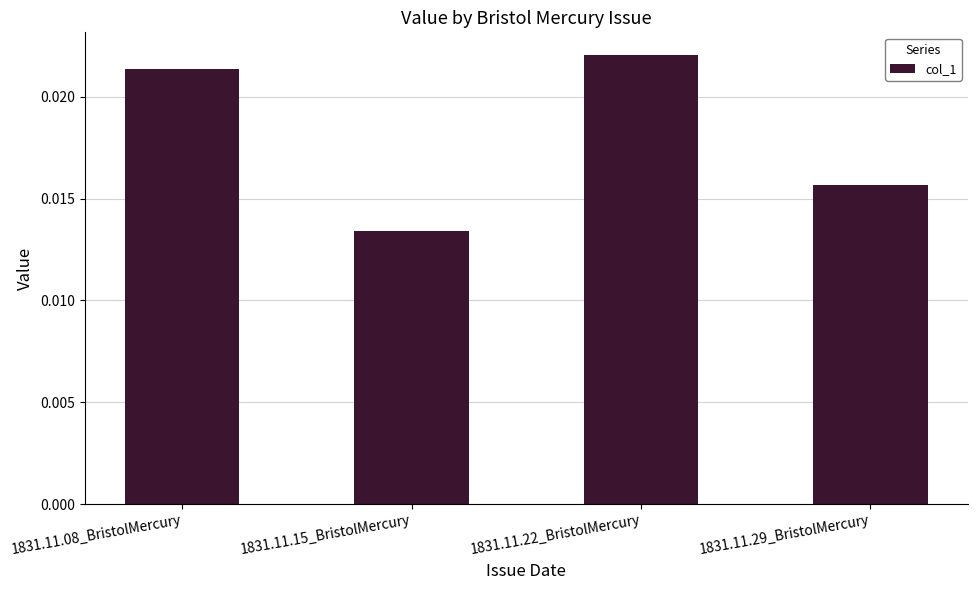

Rank the categories by value from highest to lowest.

1831.11.22_BristolMercury, 1831.11.08_BristolMercury, 1831.11.29_BristolMercury, 1831.11.15_BristolMercury